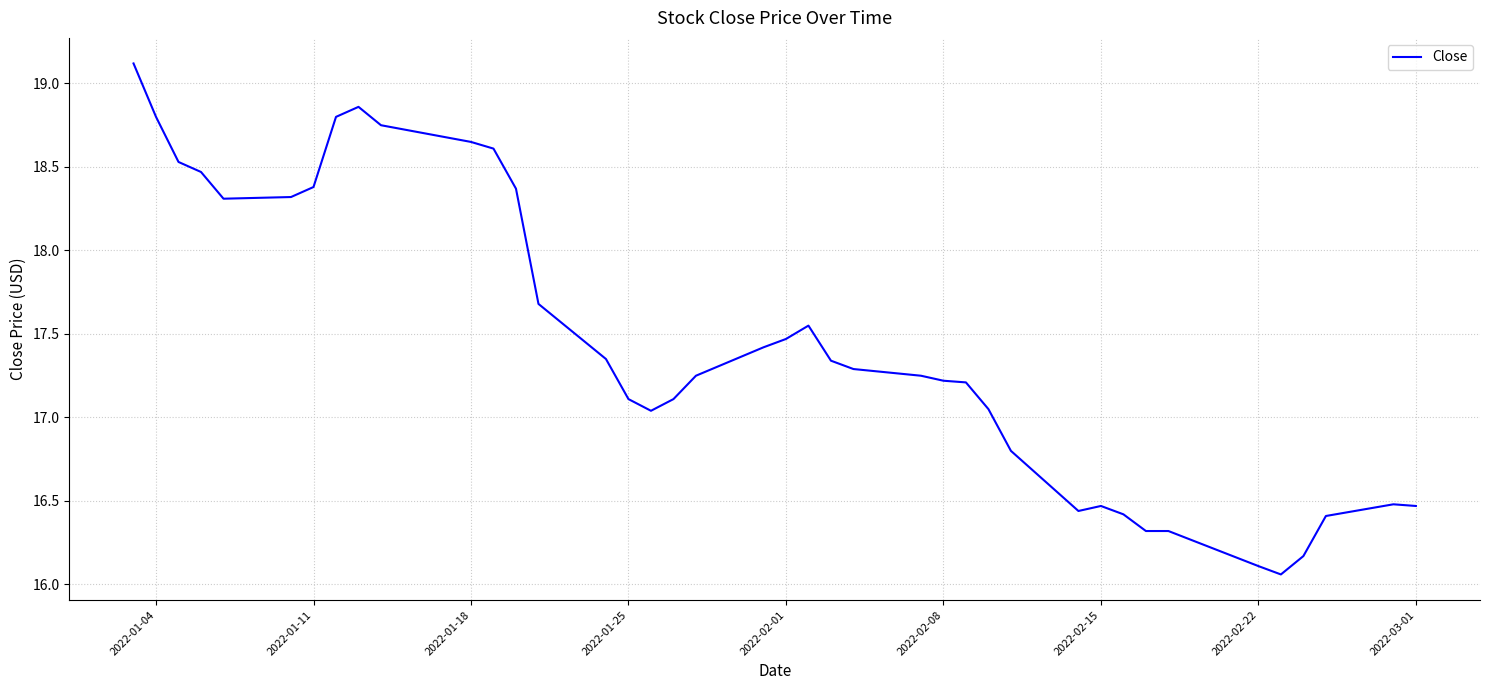

What is the maximum value shown in the chart?

19.1